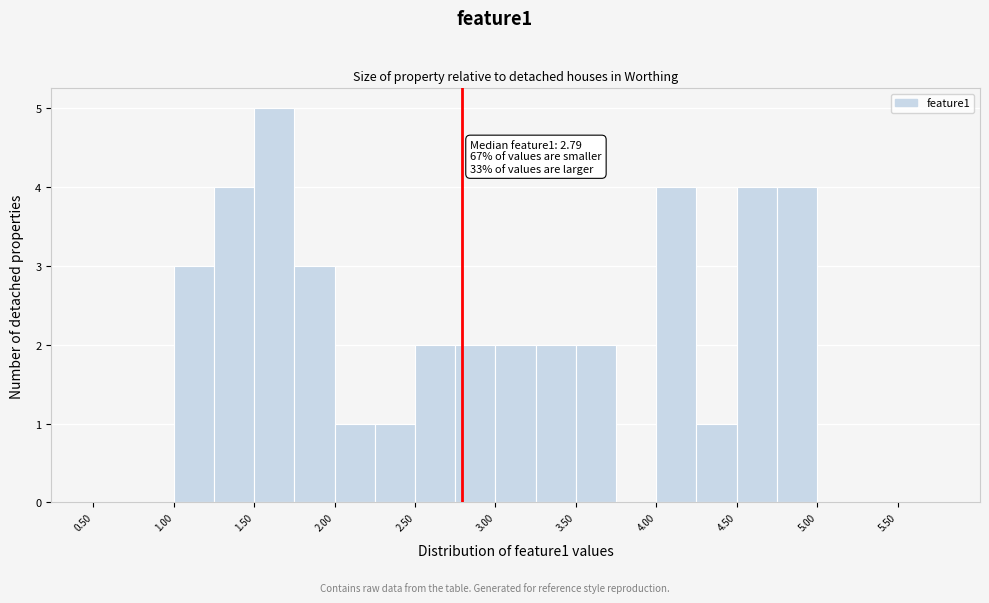

Which range on the x-axis has the tallest bar?

1.50 to 1.75